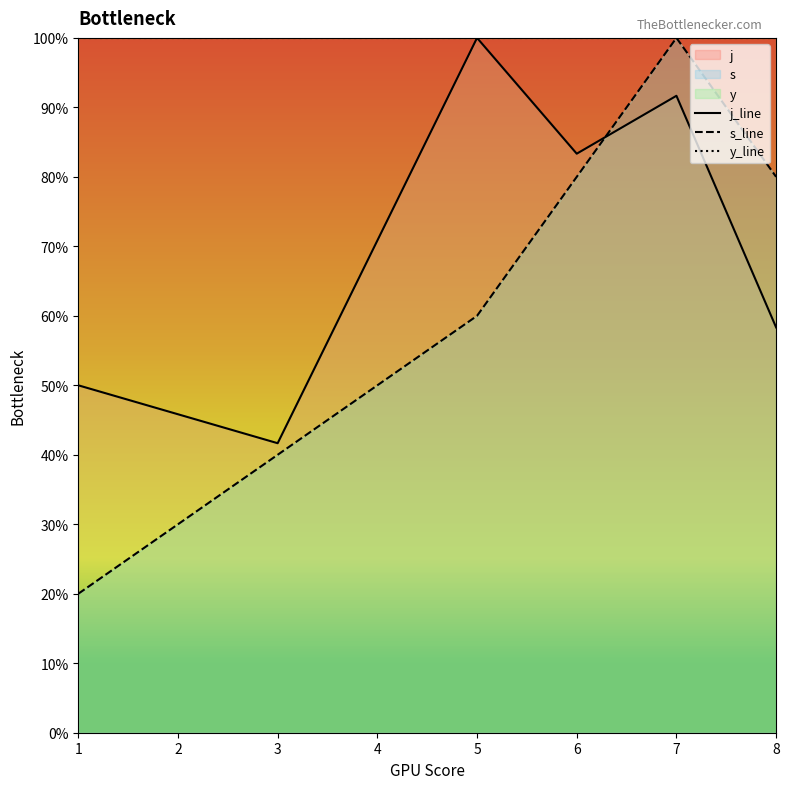

Reading left to right, extract all data points from this chart.

j_line: 0.5	0.4	1.0	0.8	0.9	0.6
s_line: 0.2	0.4	0.6	0.8	1.0	0.8
y_line: 1.0	1.0	1.0	1.0	1.0	1.0